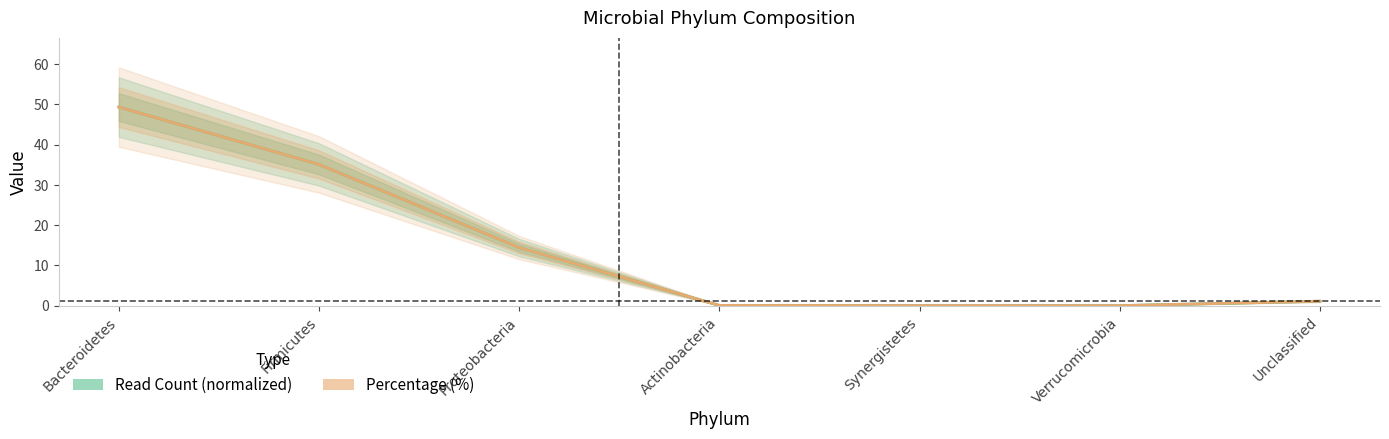

The value of Percentage (%) at Actinobacteria is 0.1. True or false?

False